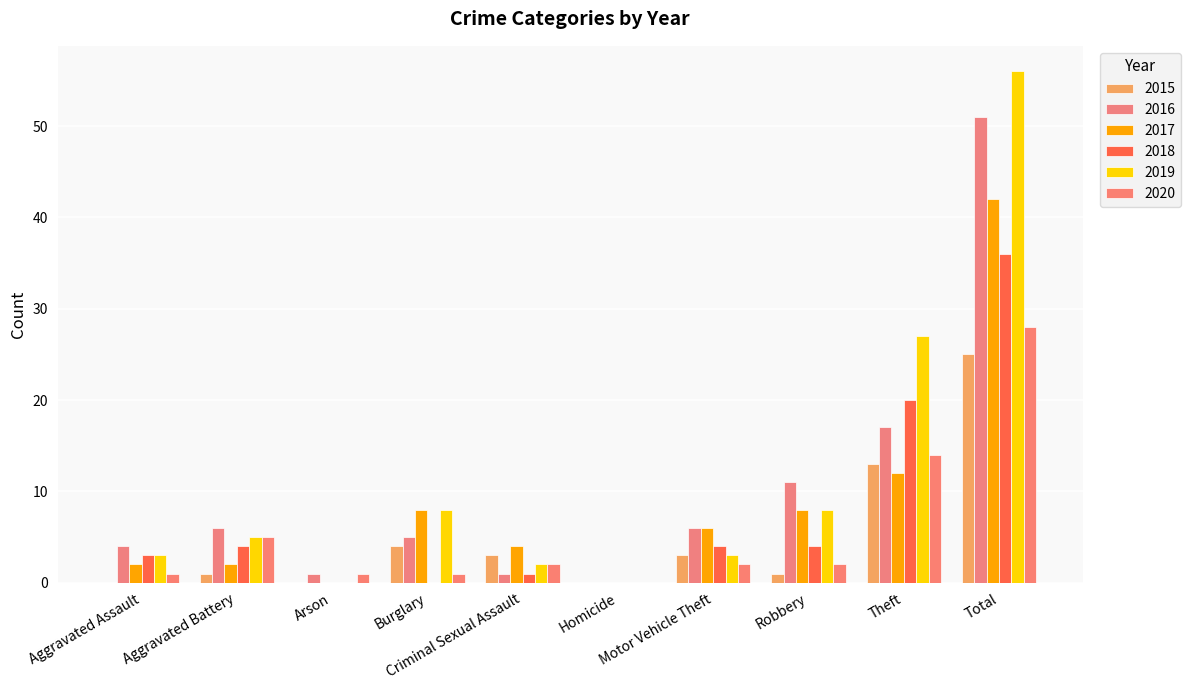

Which series has the widest spread of values?

2019